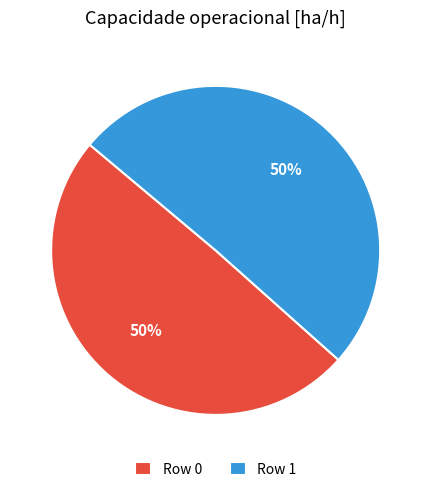

Combined, do Row 0 and Row 1 account for over 50%?

Yes